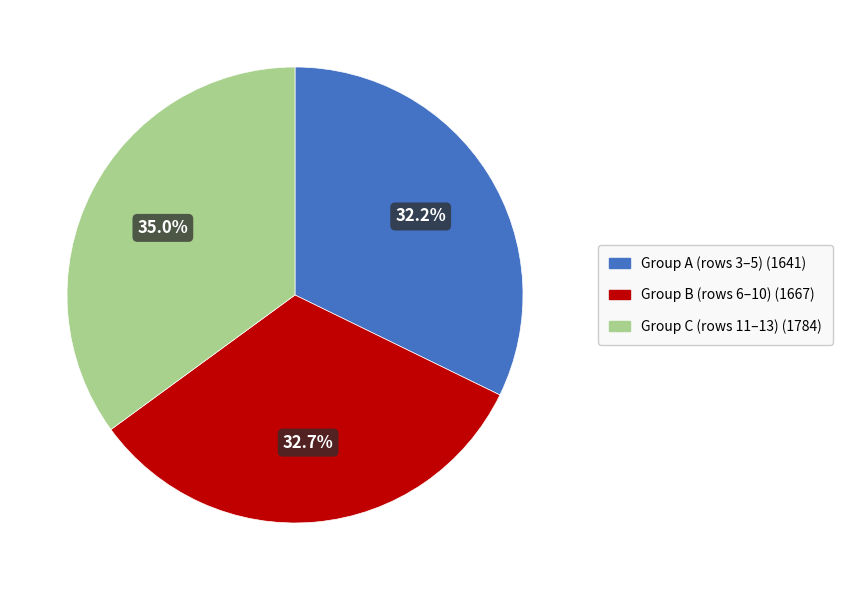

Is there any slice that represents more than half of the pie?

No